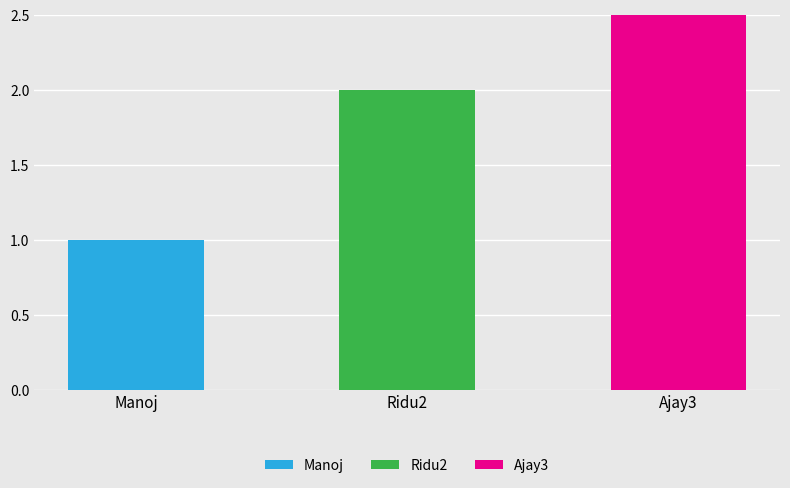

Rank the categories by value from lowest to highest.

Manoj, Ridu2, Ajay3